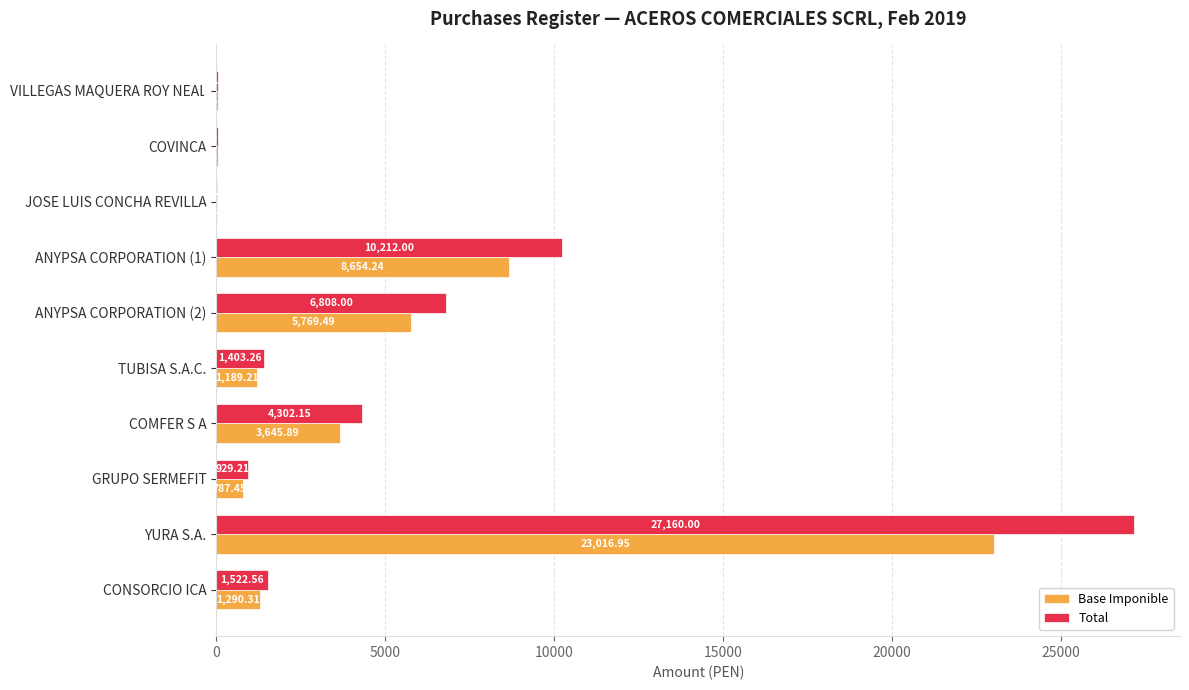

Between TUBISA S.A.C. and YURA S.A., which series saw the biggest shift?

Total